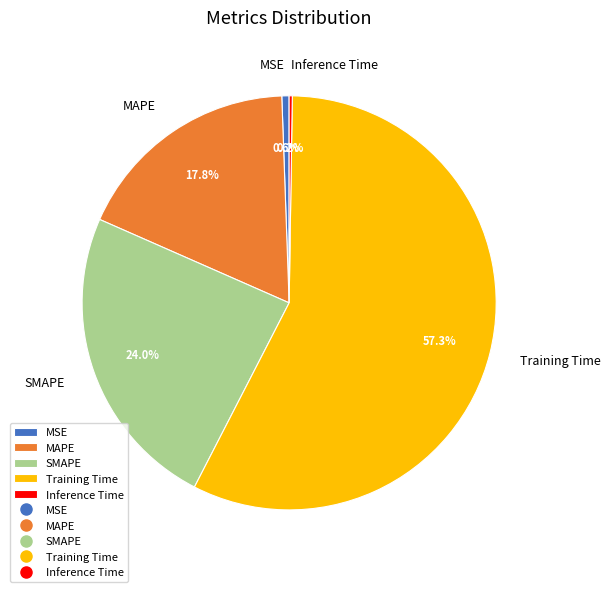

The MAPE slice represents 28% of the pie. True or false?

False